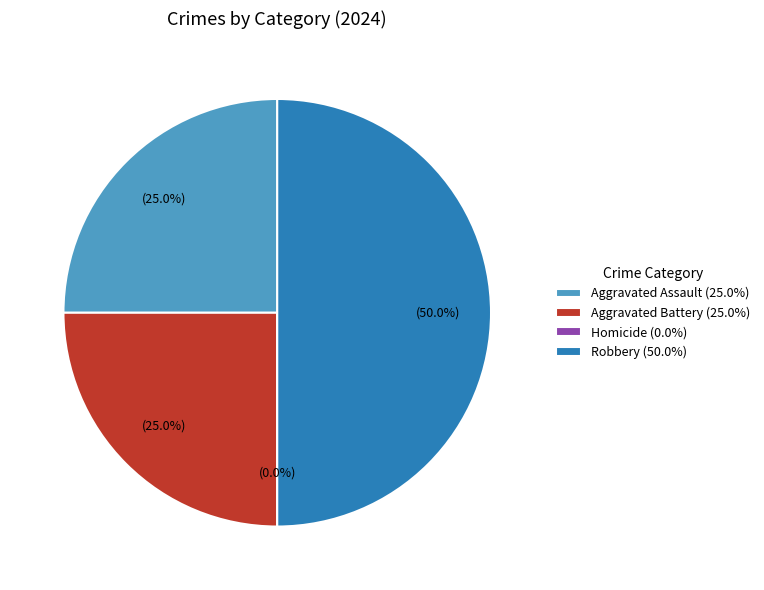

What is the change in value from Aggravated Assault to Robbery?

+1